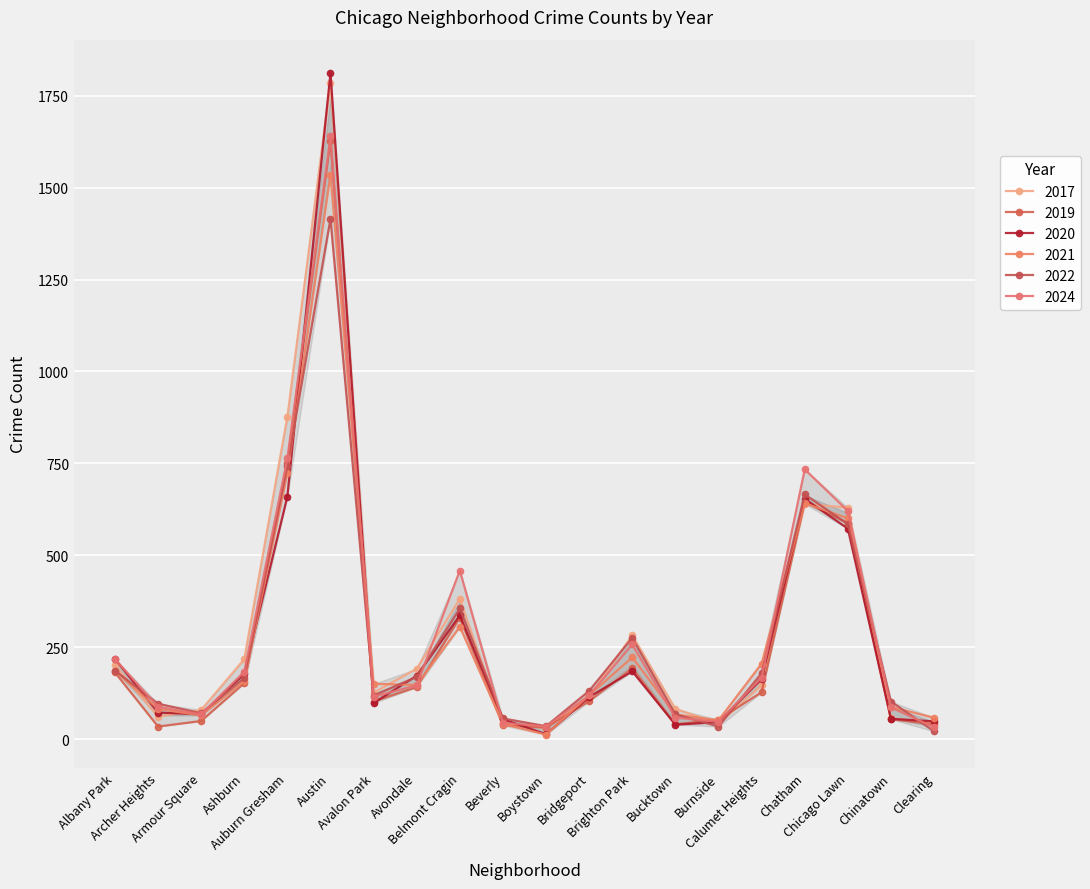

Reading left to right, extract all data points from this chart.

2021: Albany Park=186	Archer Heights=83	Armour Square=65	Ashburn=159	Auburn Gresham=724	Austin=1535	Avalon Park=151	Avondale=148	Belmont Cragin=306	Beverly=42	Boystown=13	Bridgeport=120	Brighton Park=223	Bucktown=68	Burnside=52	Calumet Heights=206	Chatham=642	Chicago Lawn=601	Chinatown=88	Clearing=59
2019: Albany Park=182	Archer Heights=35	Armour Square=50	Ashburn=153	Auburn Gresham=751	Austin=1627	Avalon Park=103	Avondale=142	Belmont Cragin=331	Beverly=38	Boystown=32	Bridgeport=104	Brighton Park=194	Bucktown=41	Burnside=54	Calumet Heights=128	Chatham=646	Chicago Lawn=588	Chinatown=55	Clearing=41
2017: Albany Park=201	Archer Heights=62	Armour Square=80	Ashburn=218	Auburn Gresham=877	Austin=1783	Avalon Park=127	Avondale=192	Belmont Cragin=382	Beverly=44	Boystown=31	Bridgeport=115	Brighton Park=283	Bucktown=83	Burnside=43	Calumet Heights=147	Chatham=640	Chicago Lawn=630	Chinatown=57	Clearing=45
2020: Albany Park=219	Archer Heights=73	Armour Square=68	Ashburn=178	Auburn Gresham=660	Austin=1812	Avalon Park=99	Avondale=173	Belmont Cragin=337	Beverly=55	Boystown=14	Bridgeport=115	Brighton Park=185	Bucktown=40	Burnside=47	Calumet Heights=164	Chatham=654	Chicago Lawn=573	Chinatown=56	Clearing=49
2022: Albany Park=187	Archer Heights=97	Armour Square=71	Ashburn=167	Auburn Gresham=744	Austin=1415	Avalon Park=119	Avondale=170	Belmont Cragin=356	Beverly=57	Boystown=36	Bridgeport=132	Brighton Park=276	Bucktown=68	Burnside=35	Calumet Heights=180	Chatham=666	Chicago Lawn=585	Chinatown=103	Clearing=22
2024: Albany Park=218	Archer Heights=89	Armour Square=68	Ashburn=184	Auburn Gresham=764	Austin=1639	Avalon Park=116	Avondale=147	Belmont Cragin=459	Beverly=45	Boystown=35	Bridgeport=120	Brighton Park=258	Bucktown=59	Burnside=48	Calumet Heights=168	Chatham=734	Chicago Lawn=621	Chinatown=87	Clearing=33